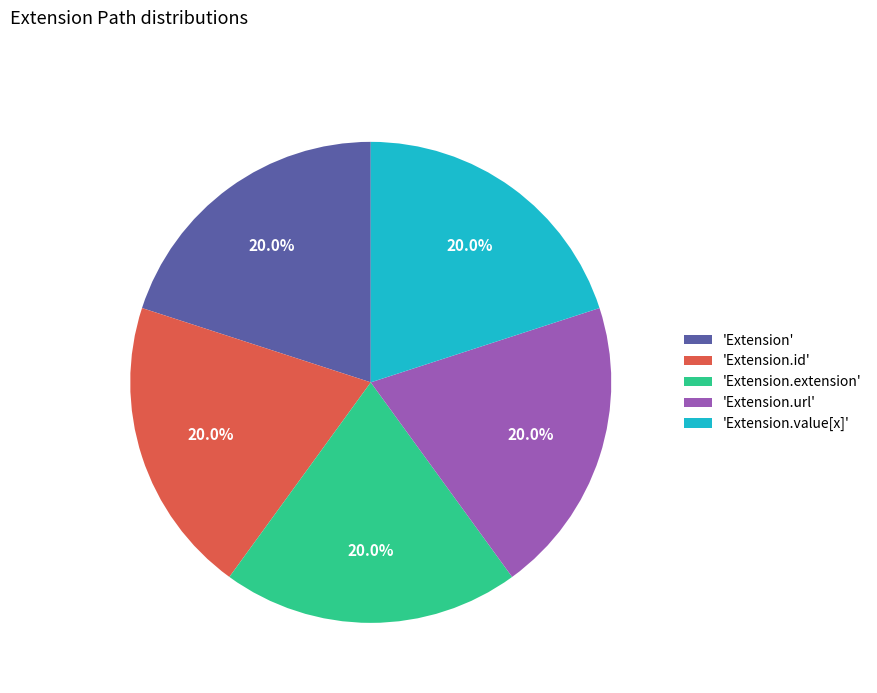

Is the sum of 'Extension.extension' and 'Extension.url' greater than half?

No